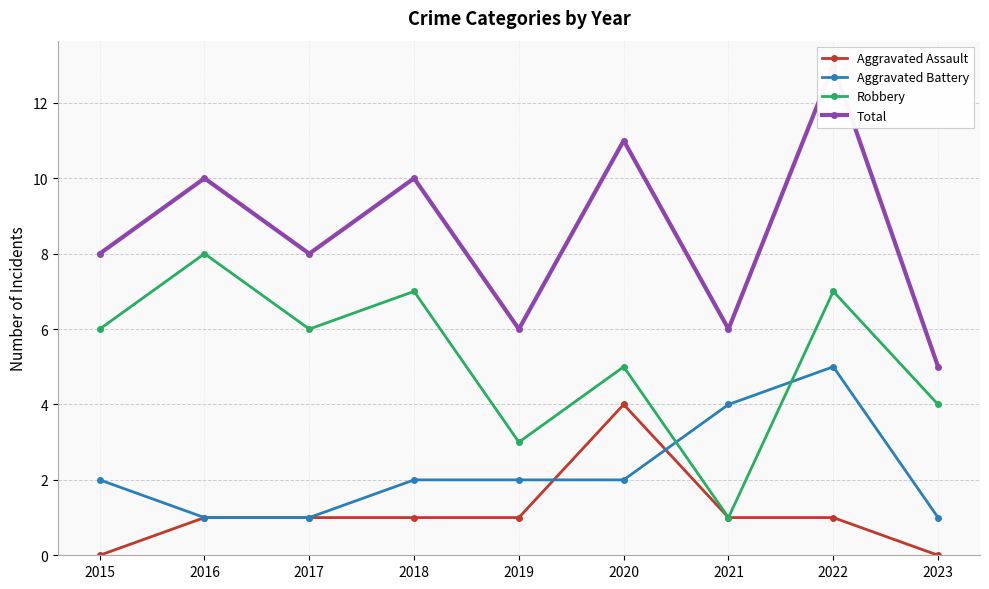

True or false: Robbery has a value of 1 at 2021.

False